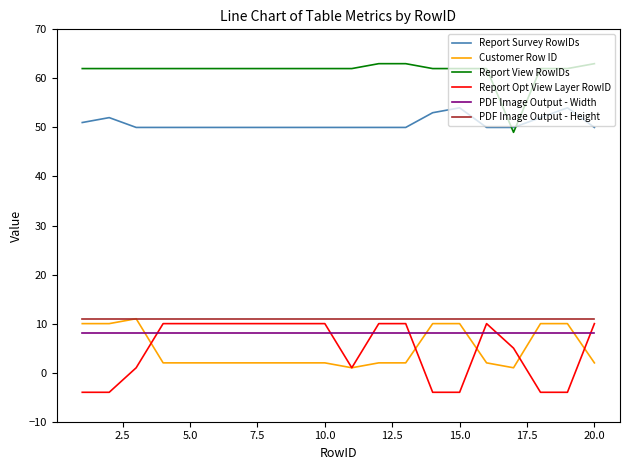

Which series has the largest total across all categories?

Report View RowIDs